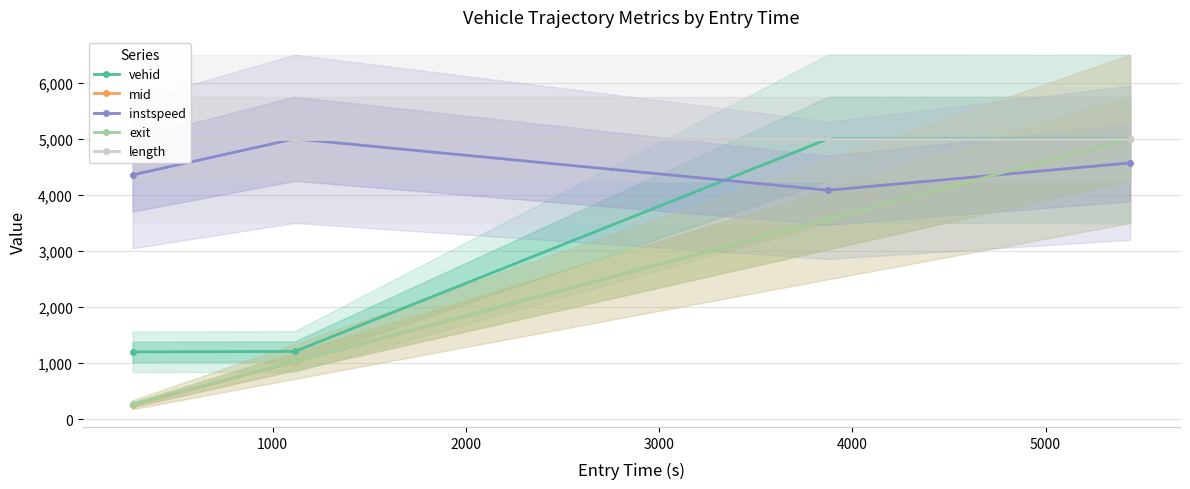

What is the minimum value for exit?

266.0